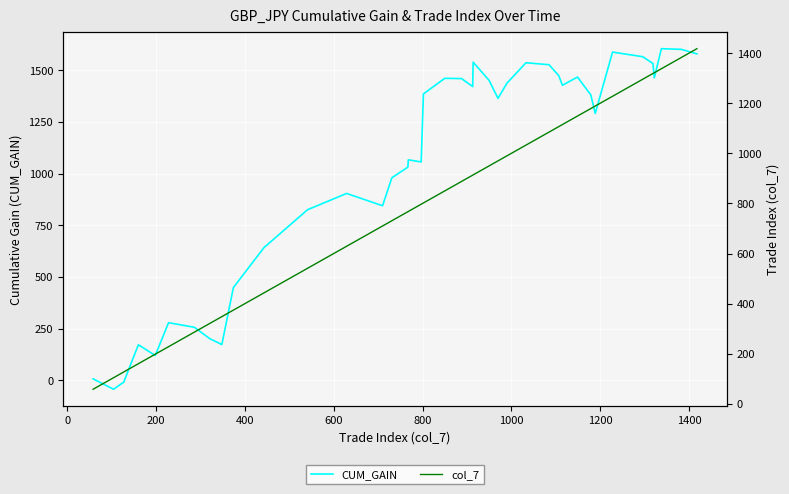

True or false: col_7 has a value of 547.8 at 19.

False